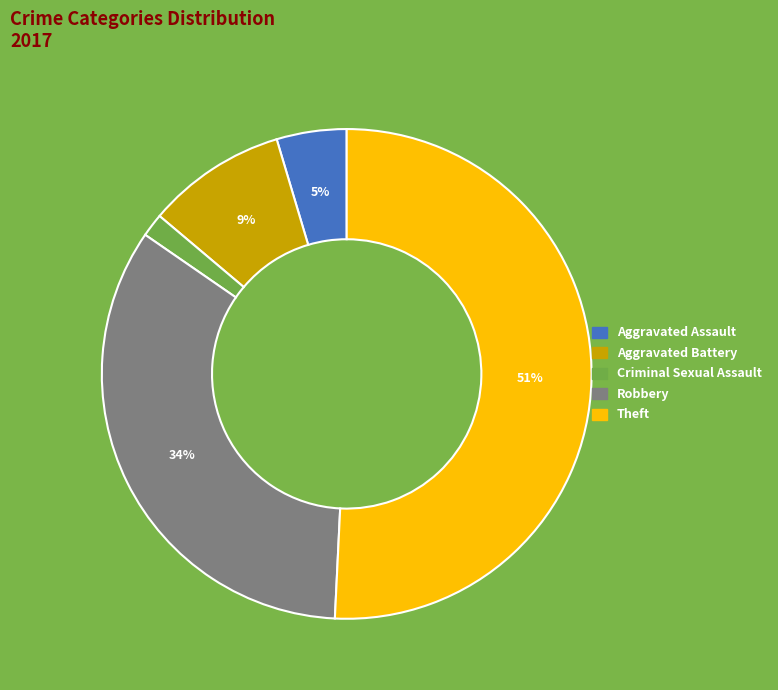

To the nearest percent, what is the difference between the largest and smallest slice percentages?

49%